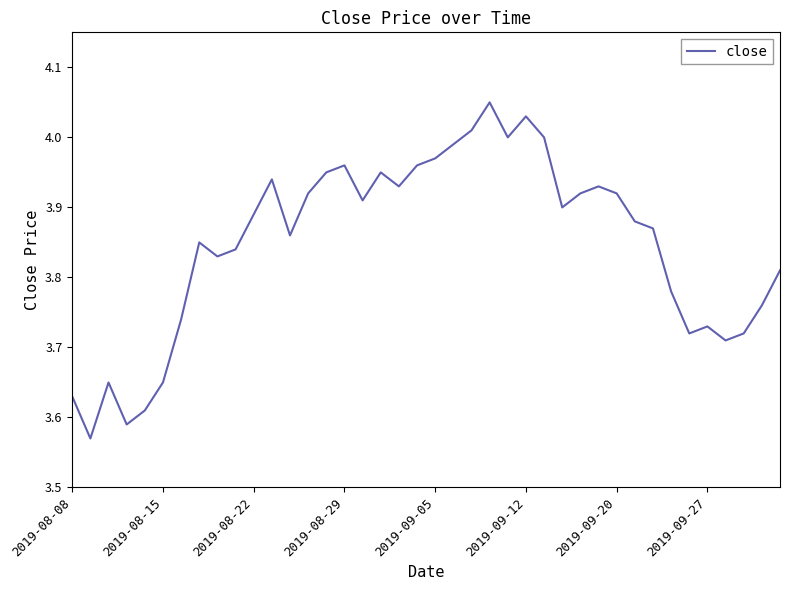

How many lines are shown in the chart?

1